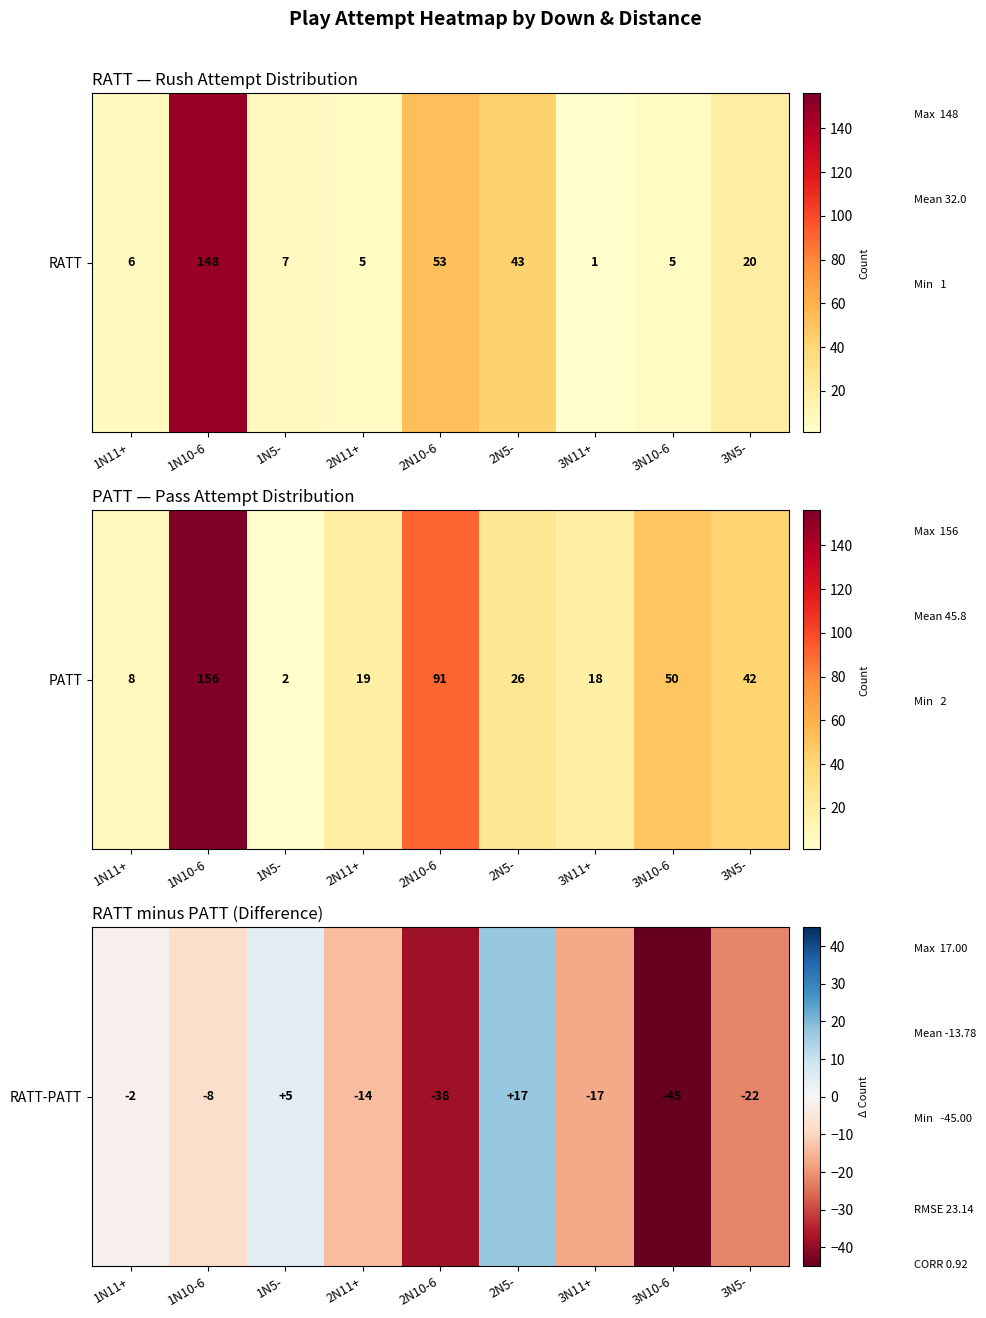

What is the difference between the second highest and minimum values?

50